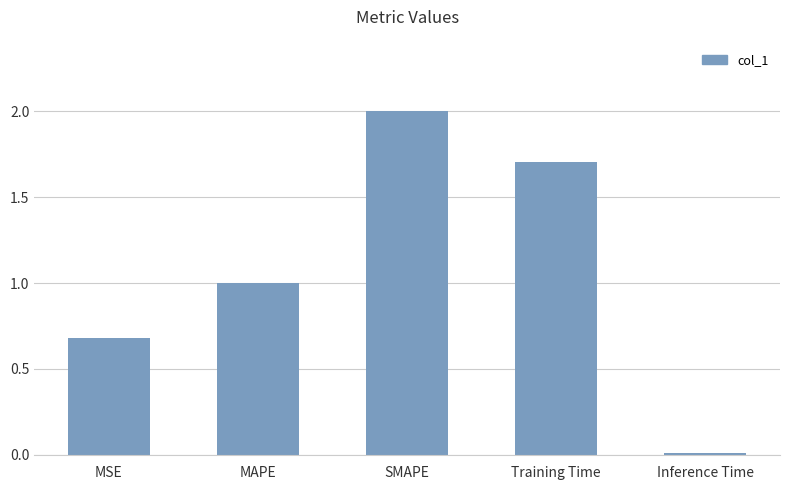

Rank the categories by value from lowest to highest.

Inference Time, MSE, MAPE, Training Time, SMAPE